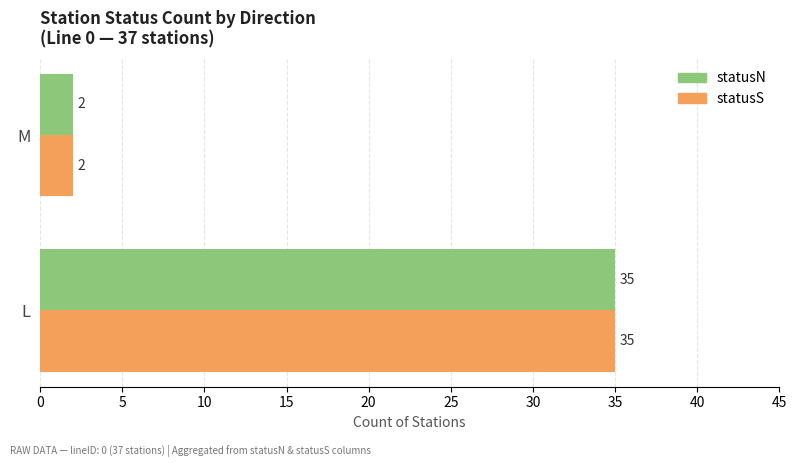

Which label corresponds to the smallest value in the chart?

M